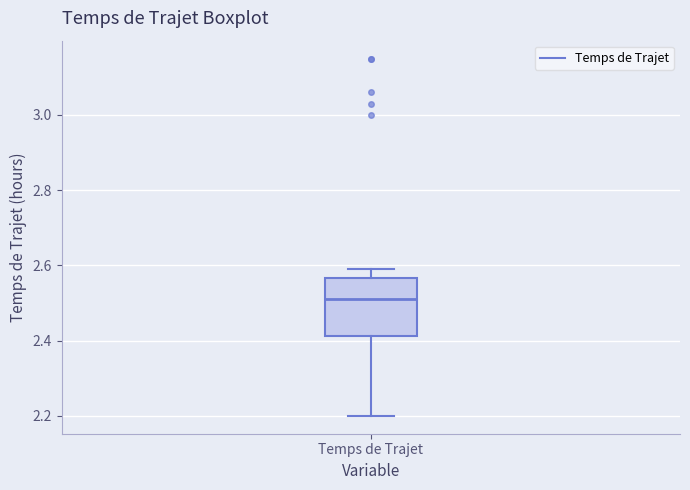

Where is the lower edge of the box for Temps de Trajet on the y-axis? The values are not printed on the chart, so give them approximately, as read against the axis.

2.42